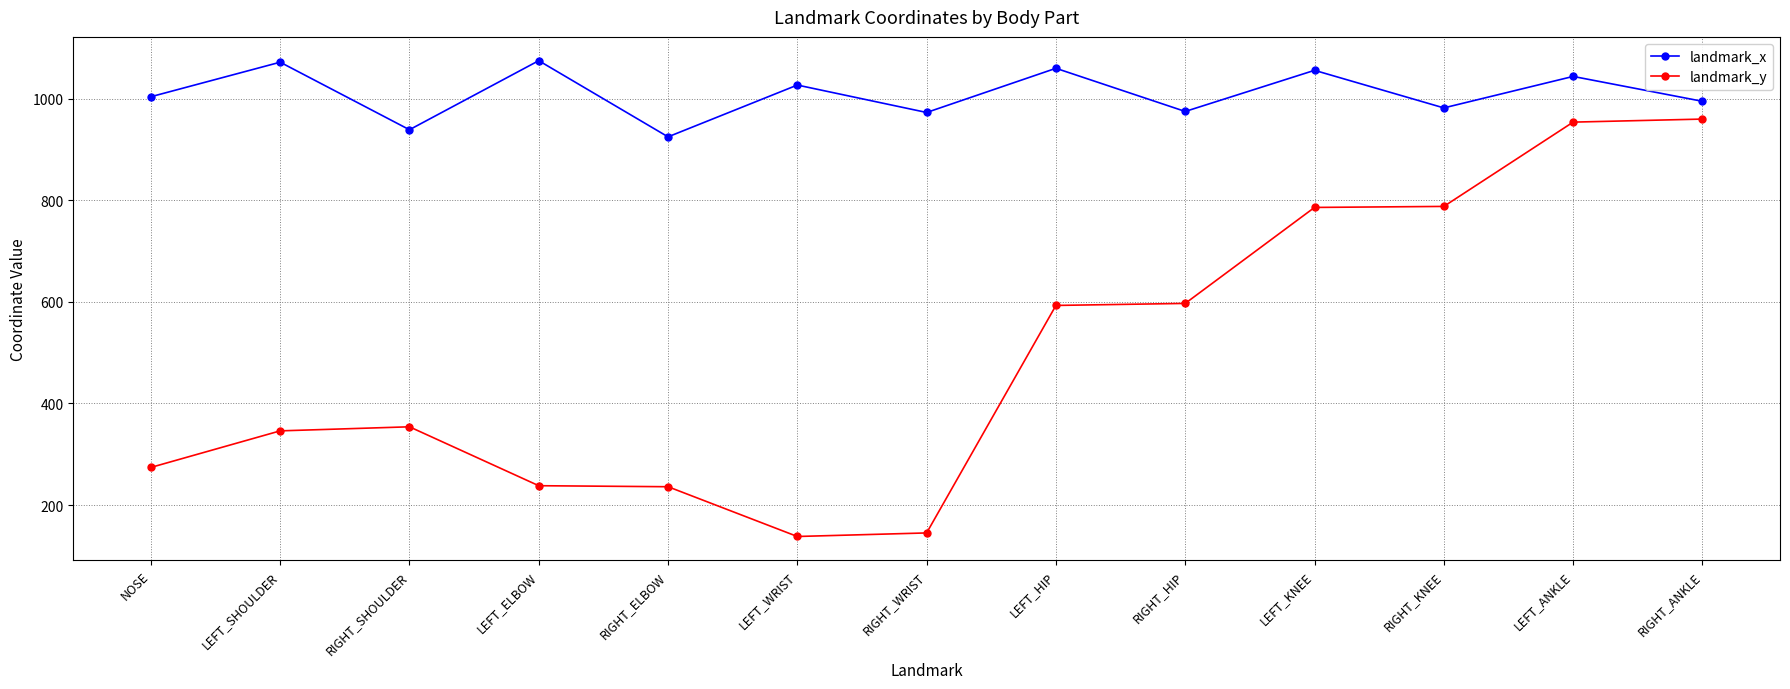

Rank the series at LEFT_ANKLE from highest to lowest value.

landmark_x, landmark_y